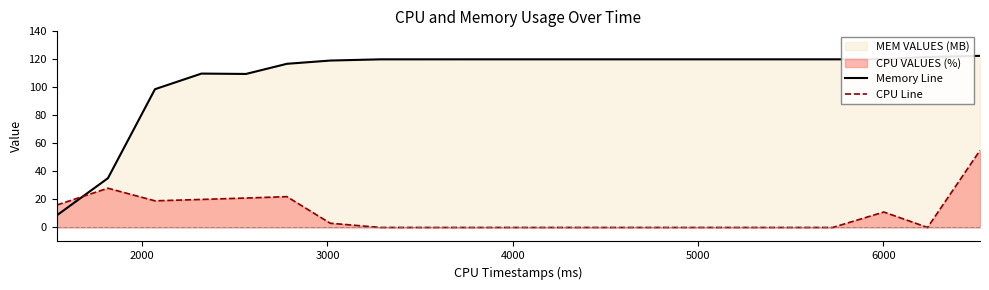

What is the difference between the maximum and minimum values in the CPU Line series?

55.0